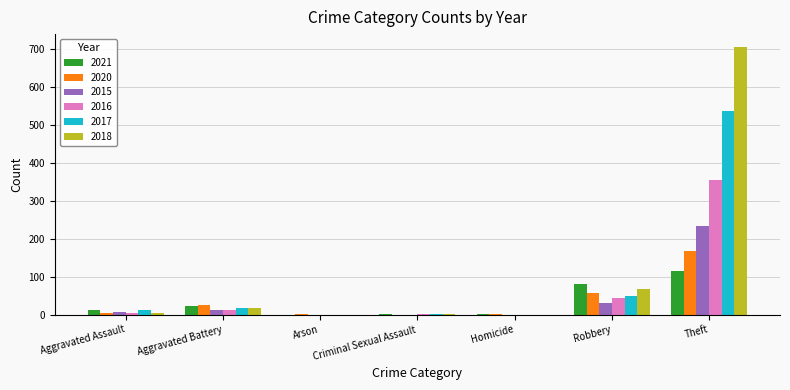

What is the sum of all 2017 values?

617